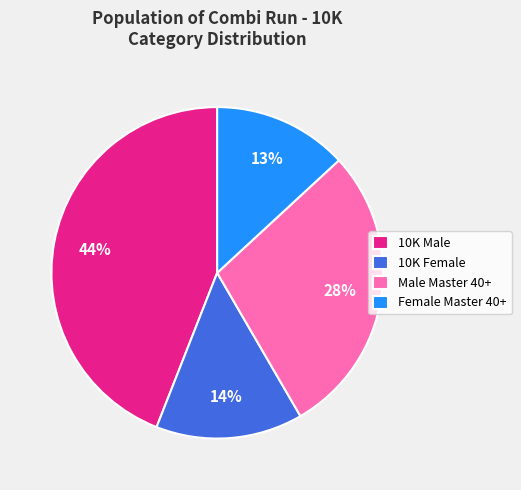

The 10K Female slice represents 14% of the pie. True or false?

True